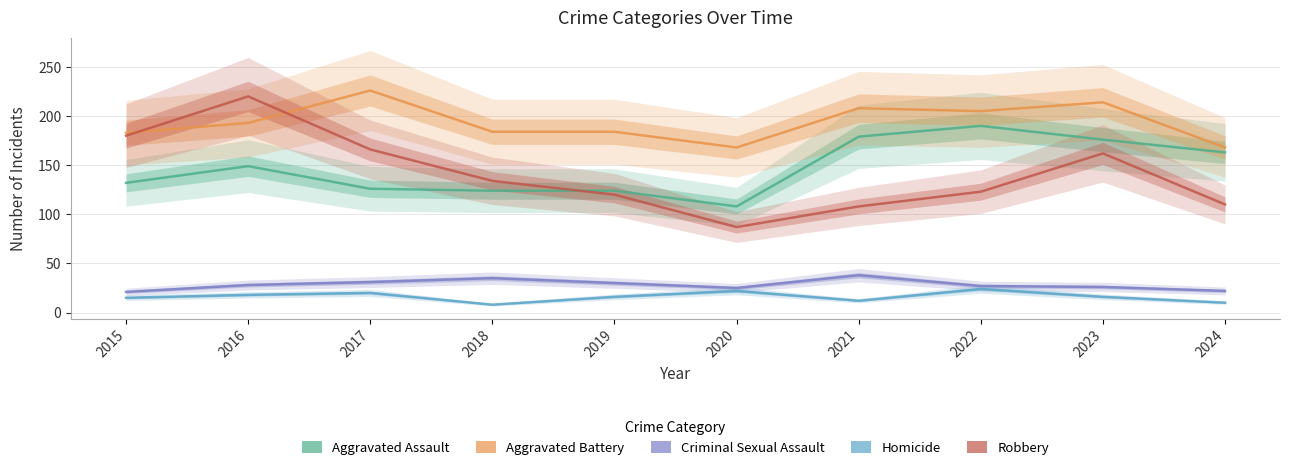

Rank the categories by Aggravated Assault value from highest to lowest.

2022, 2021, 2023, 2024, 2016, 2015, 2017, 2018, 2019, 2020